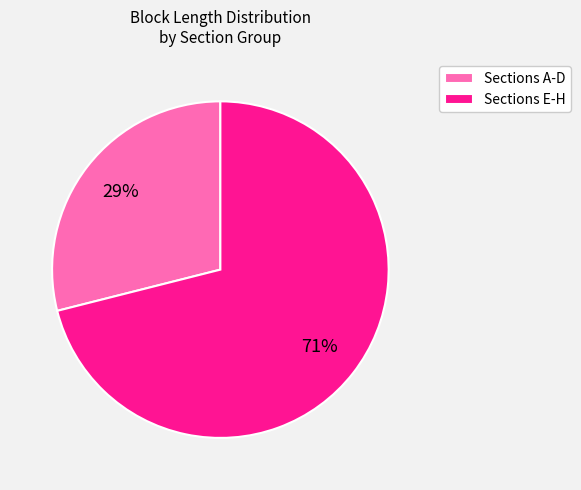

To the nearest percent, what is the difference between the largest and smallest slice percentages?

42%